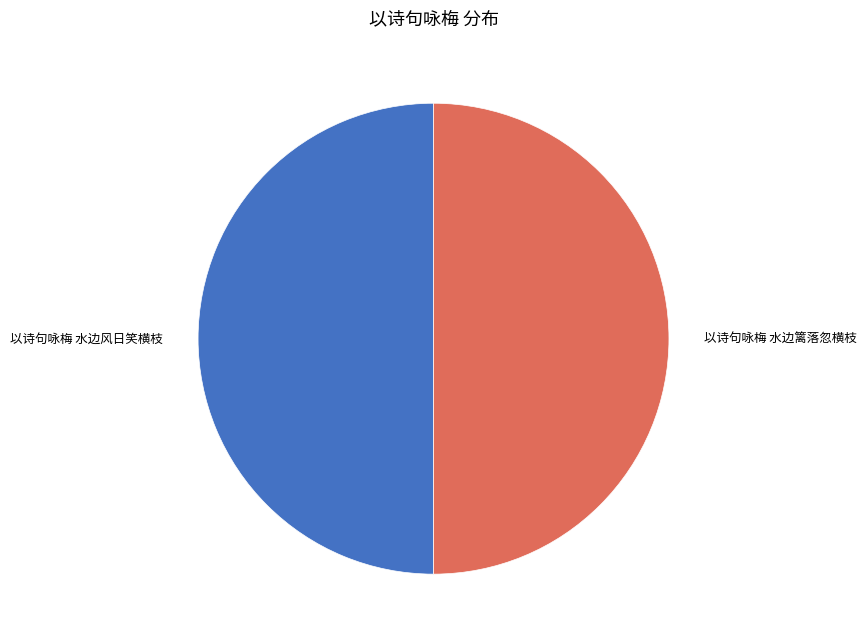

Is the sum of 以诗句咏梅 水边篱落忽横枝 and 以诗句咏梅 水边风日笑横枝 greater than half?

Yes